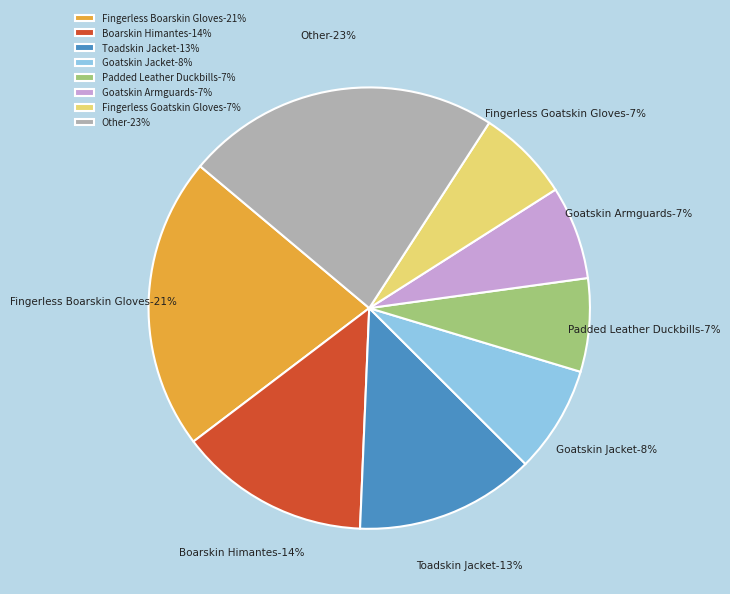

True or false: Hard Leather Caligae accounts for 7% of the total.

False